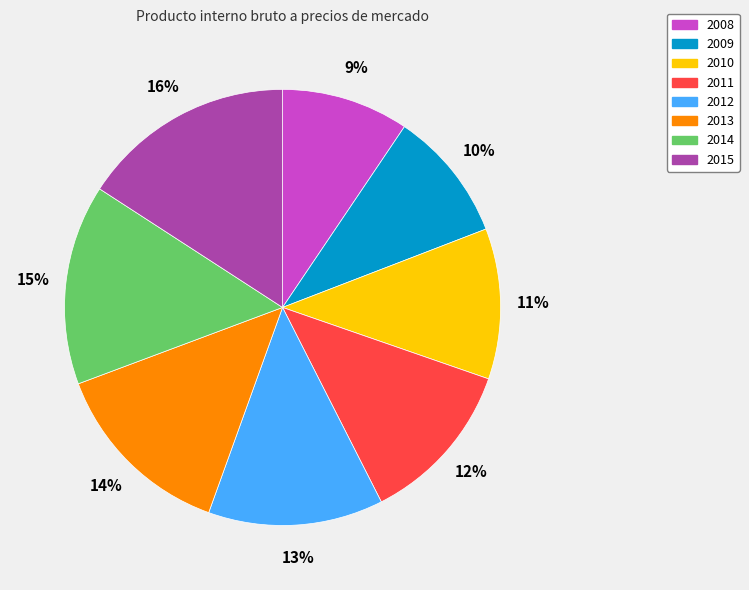

Does any single category account for the majority?

No